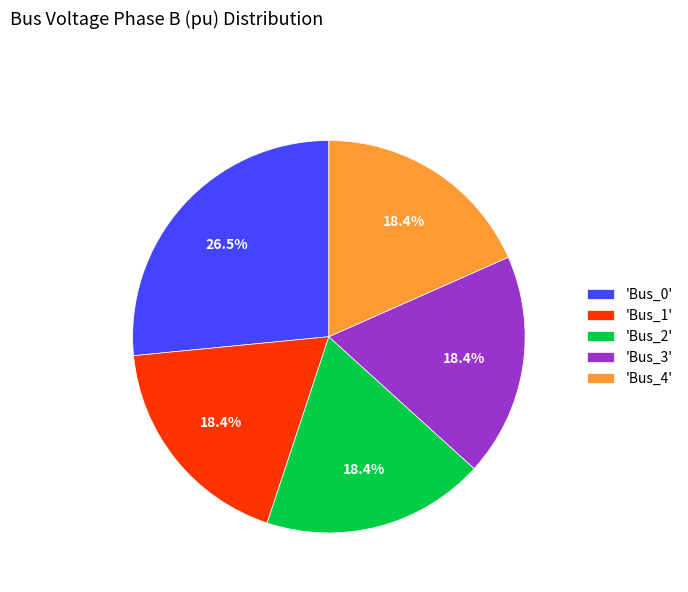

How many segments does this pie chart have?

5